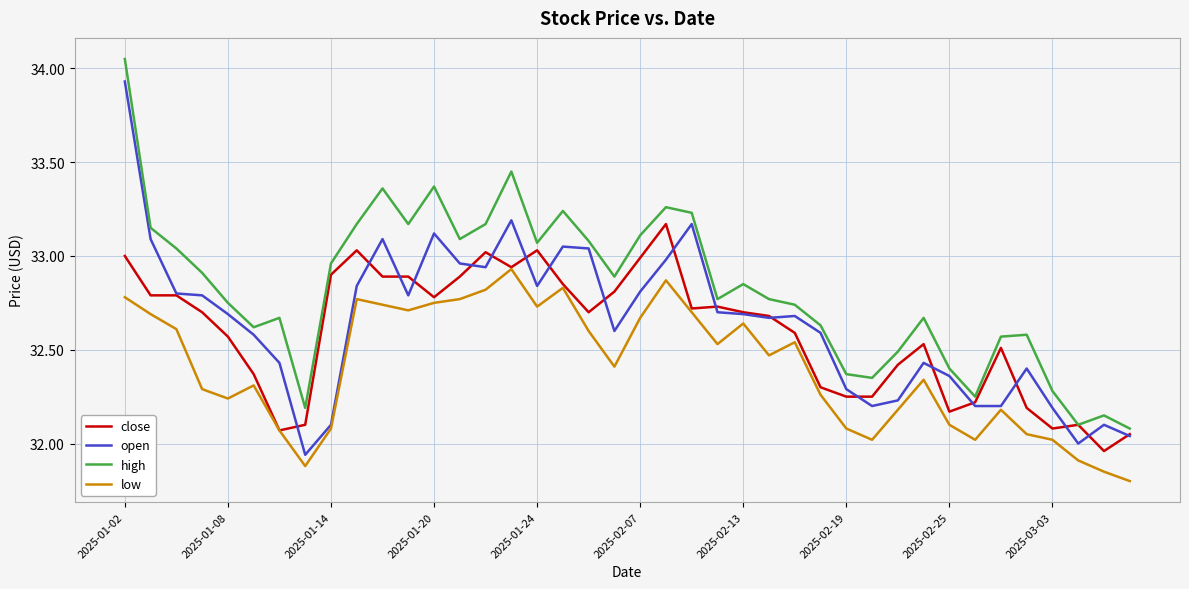

What is the lowest value of the low series?

31.8